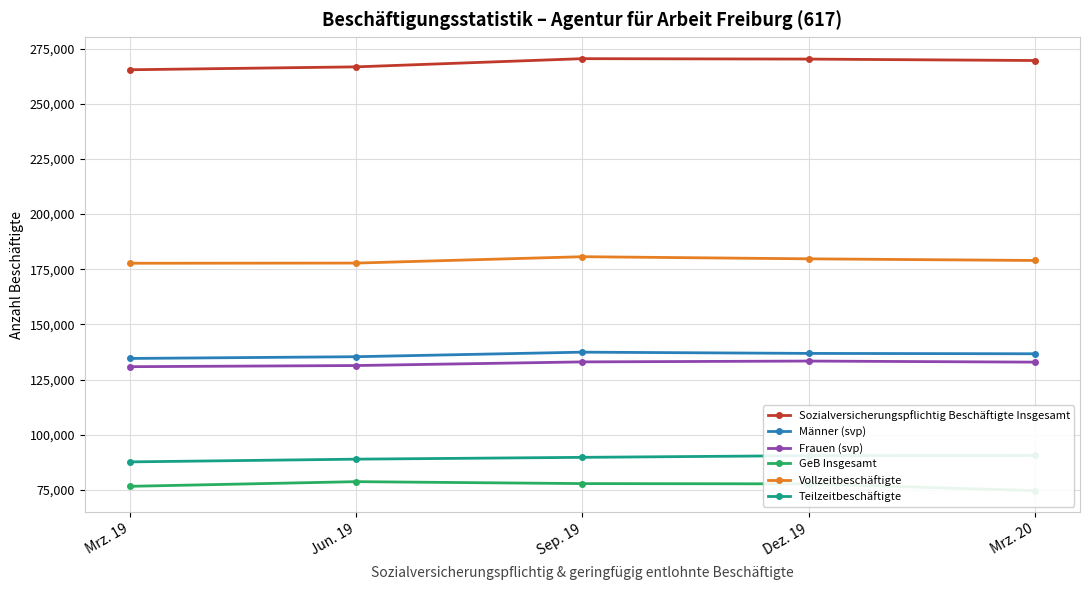

What is the spread (max minus min) of values at Dez. 19?

192539